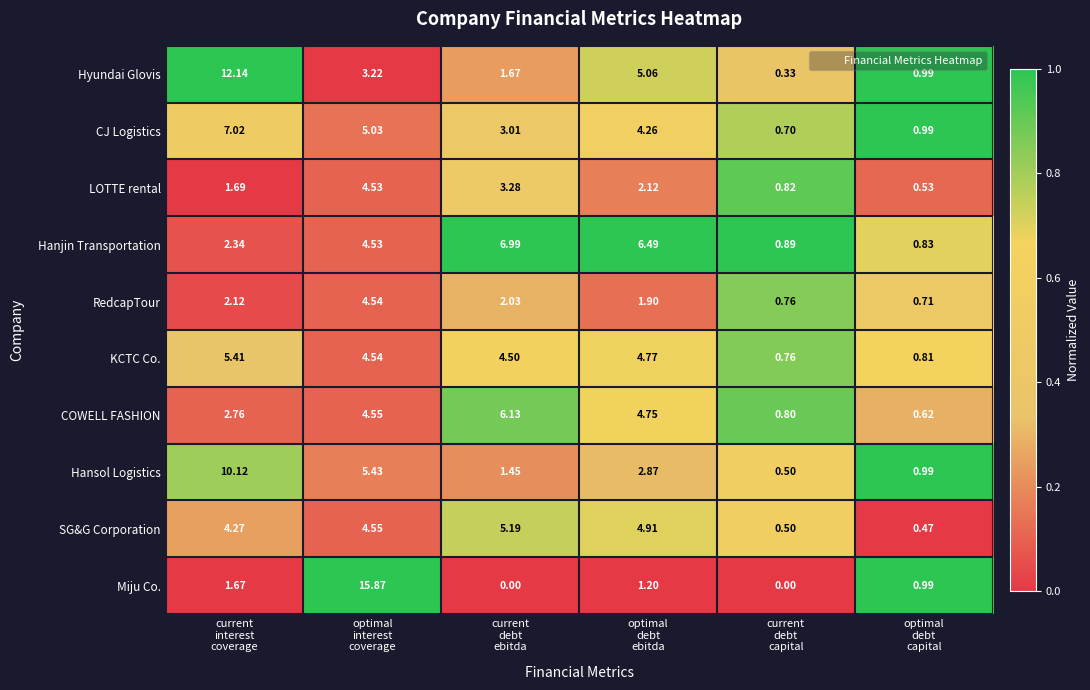

Which series has the largest total across all categories?

Hyundai Glovis